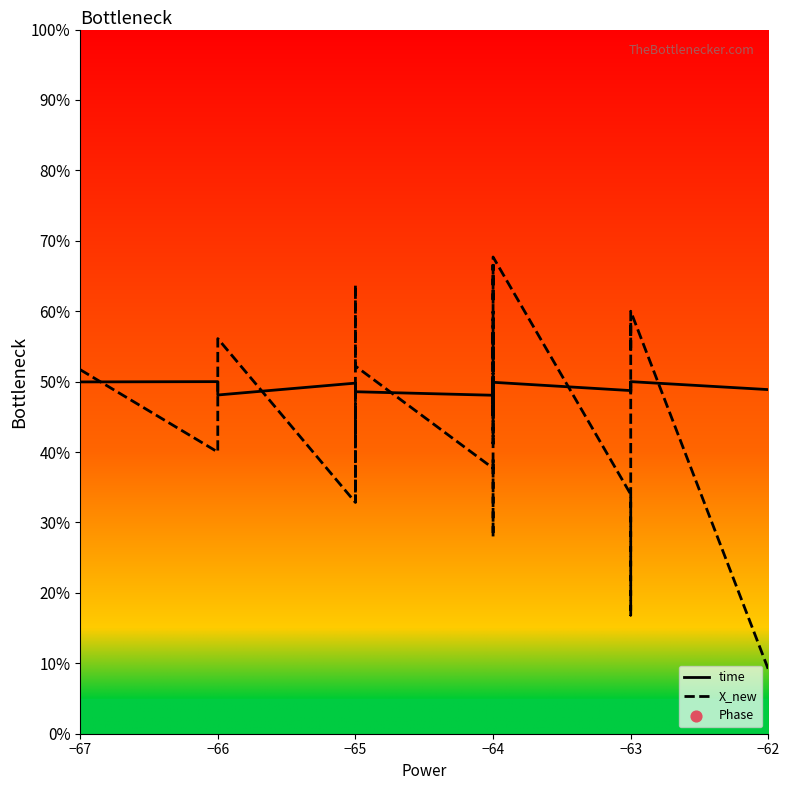

Which series has the largest total across all categories?

time